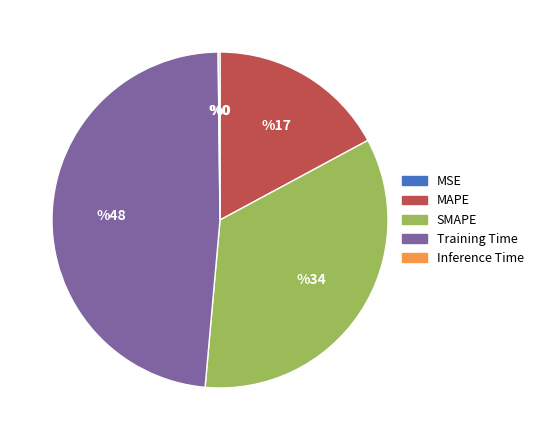

Combined, do Training Time and SMAPE account for over 50%?

Yes